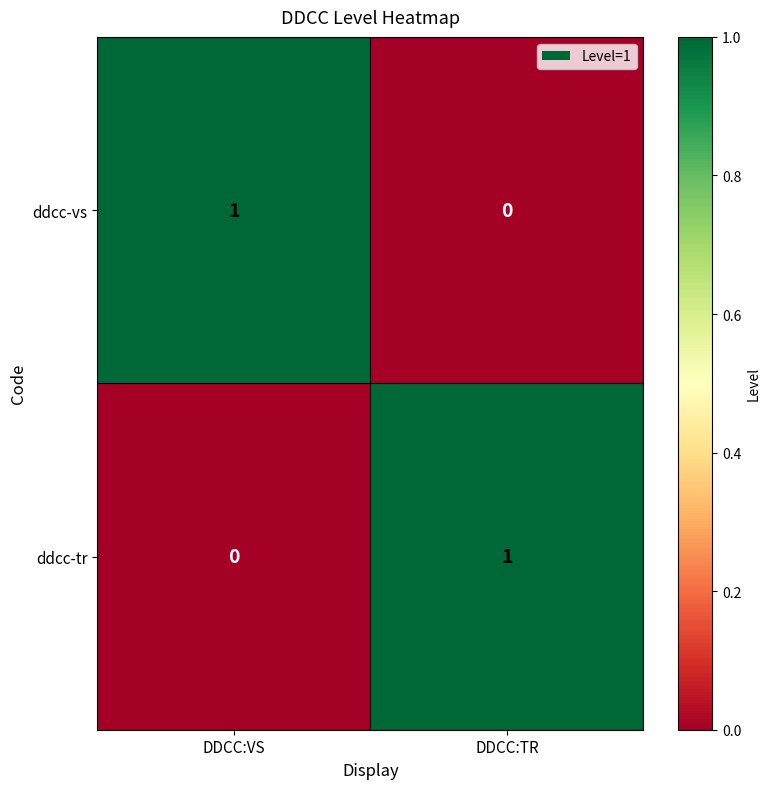

The ddcc-tr series shows 0 at DDCC:VS. True or false?

True